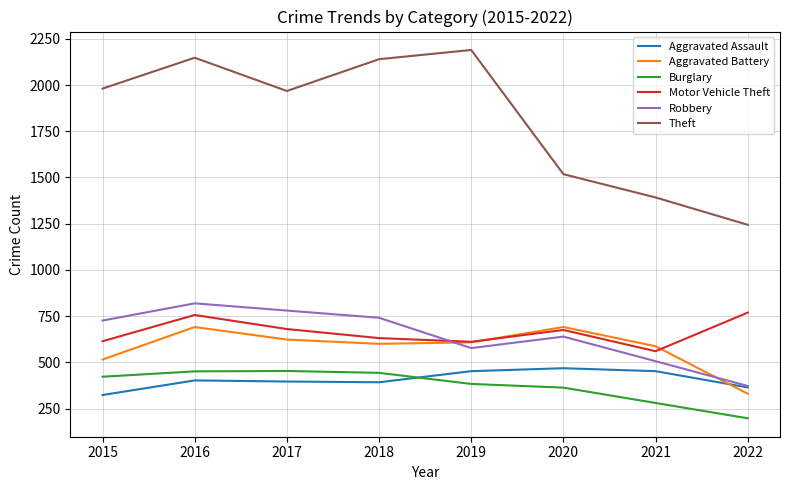

At how many categories does at least one series exceed 985?

8